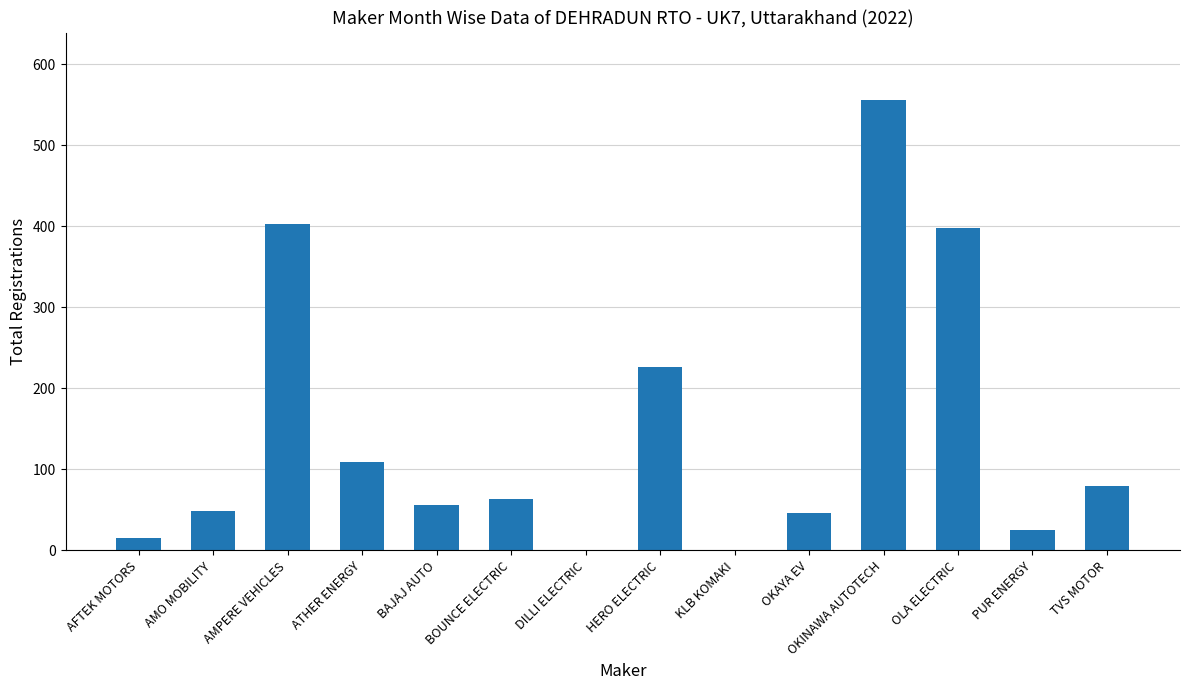

What is the average value?

145